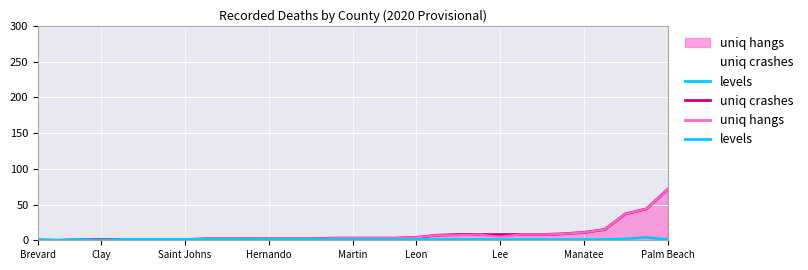

Which label corresponds to the largest value in the chart?

Palm Beach